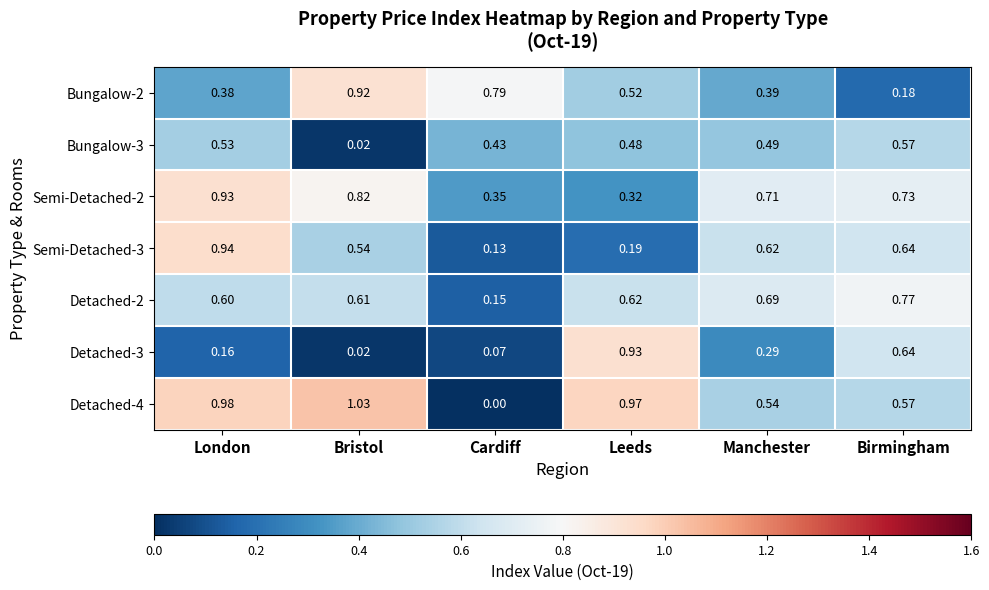

Count the number of data series in this chart.

7